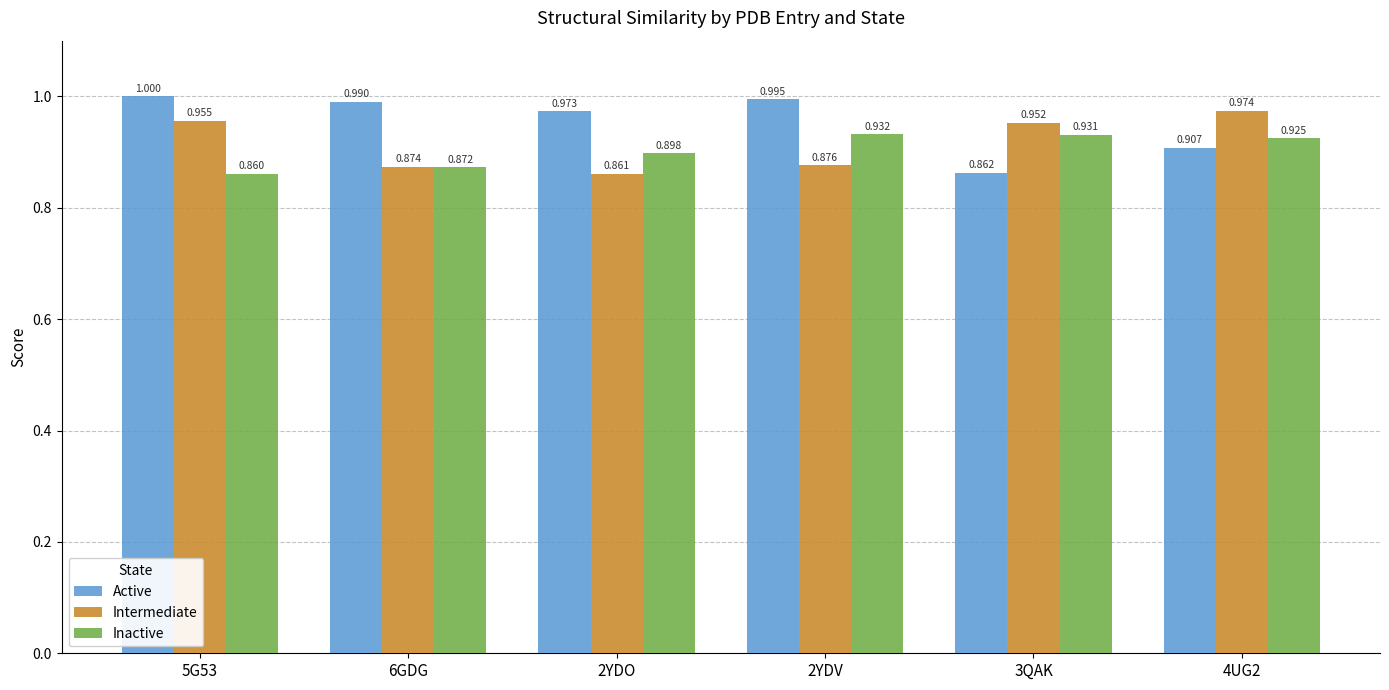

Does the chart contain stacked bars?

No